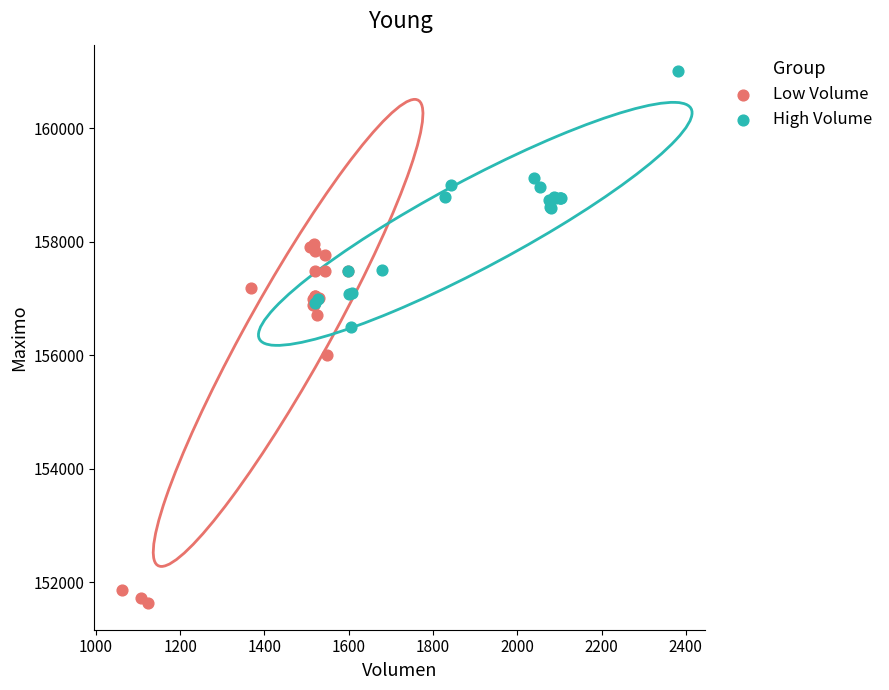

Which series reaches the minimum Y coordinate?

Low Volume